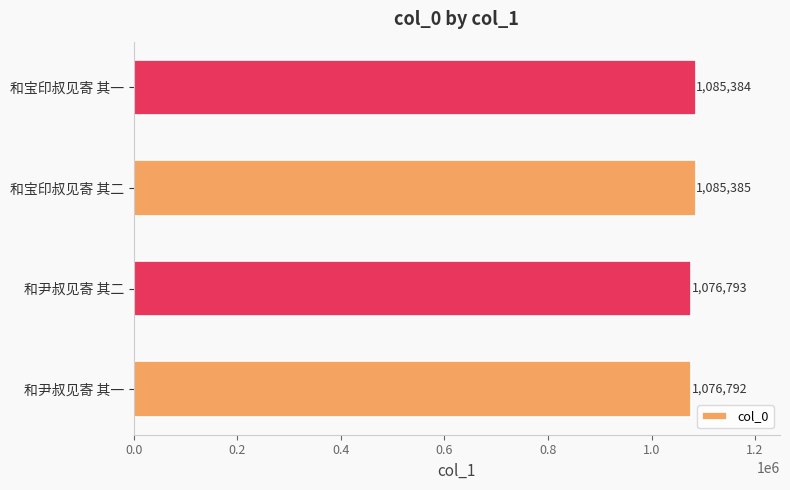

What is the difference between the maximum and minimum values?

8593